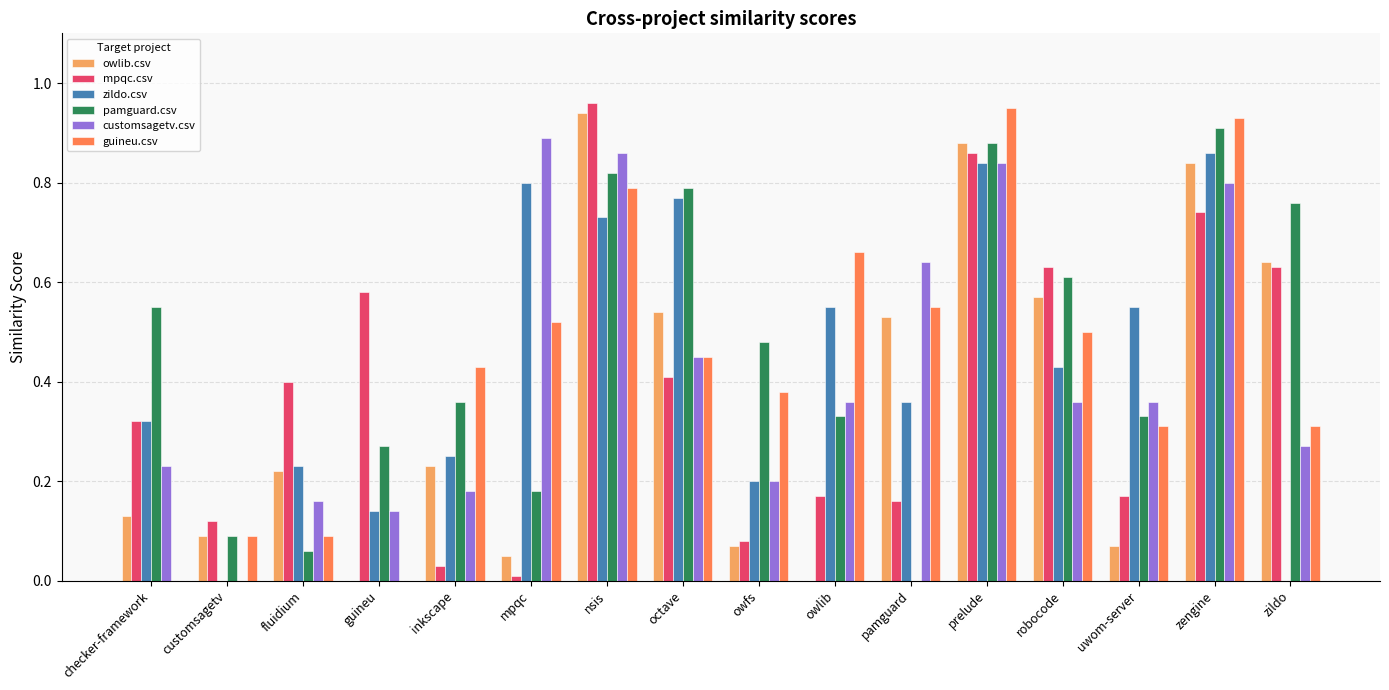

At which category is the sum across all series the highest?

prelude